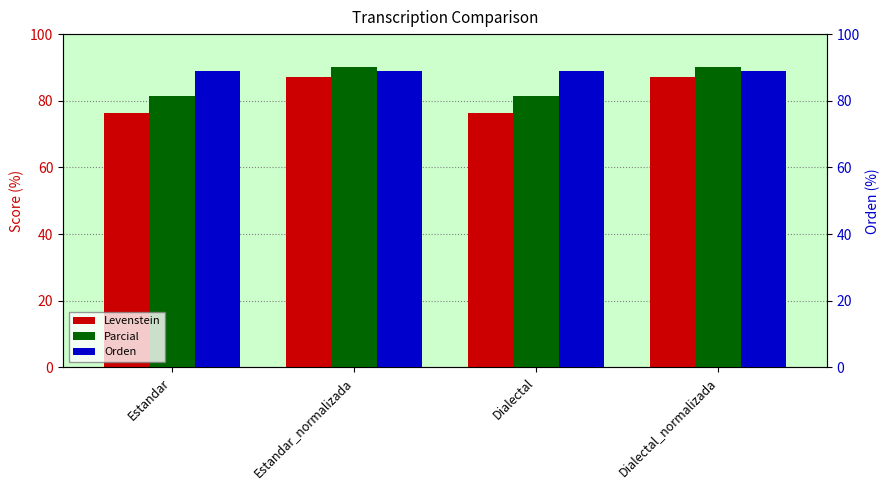

Reading left to right, list all the values displayed in this chart.

Levenstein: 76.3	87.2	76.3	87.2
Parcial: 81.4	90.0	81.4	90.0
Orden: 88.9	88.9	88.9	88.9